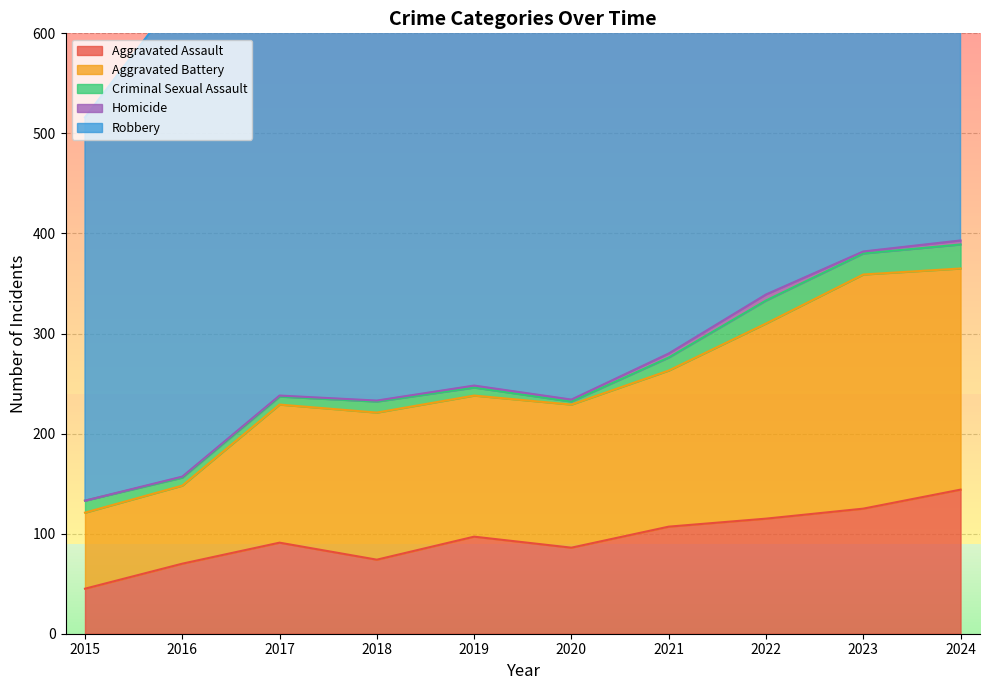

Which series has the largest range (max minus min)?

Robbery